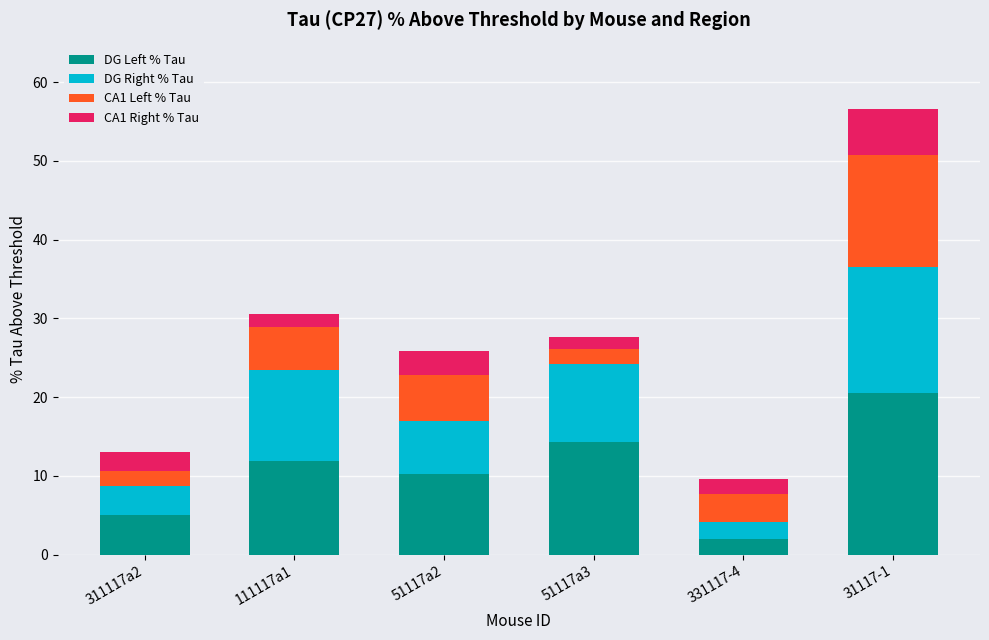

What is the difference between the DG Left % Tau values at 311117a2 and 51117a3?

9.4